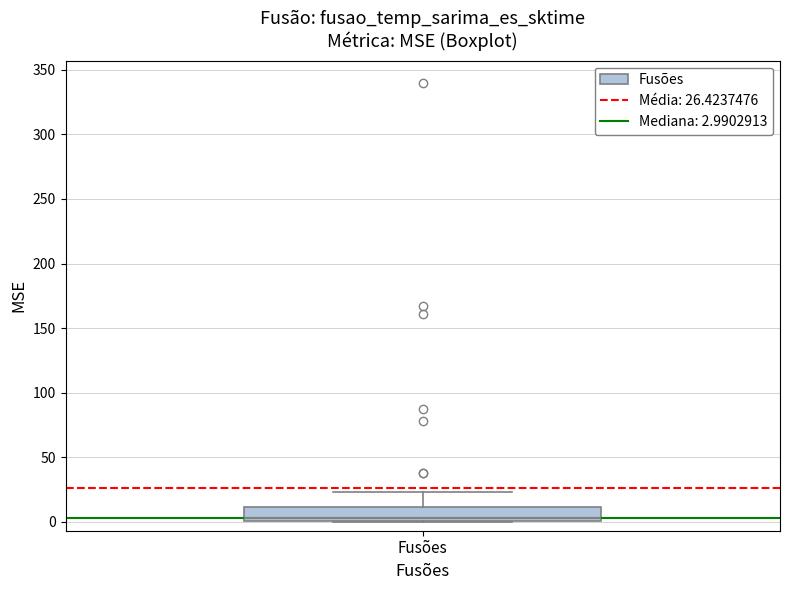

Transcribe this box plot: give where the median line is, the range the box spans, and where the two whiskers end, as read against the y-axis. The values are not printed on the chart, so give them approximately, as read against the axis.

median 5, box 0 to 10, whiskers 0 to 25